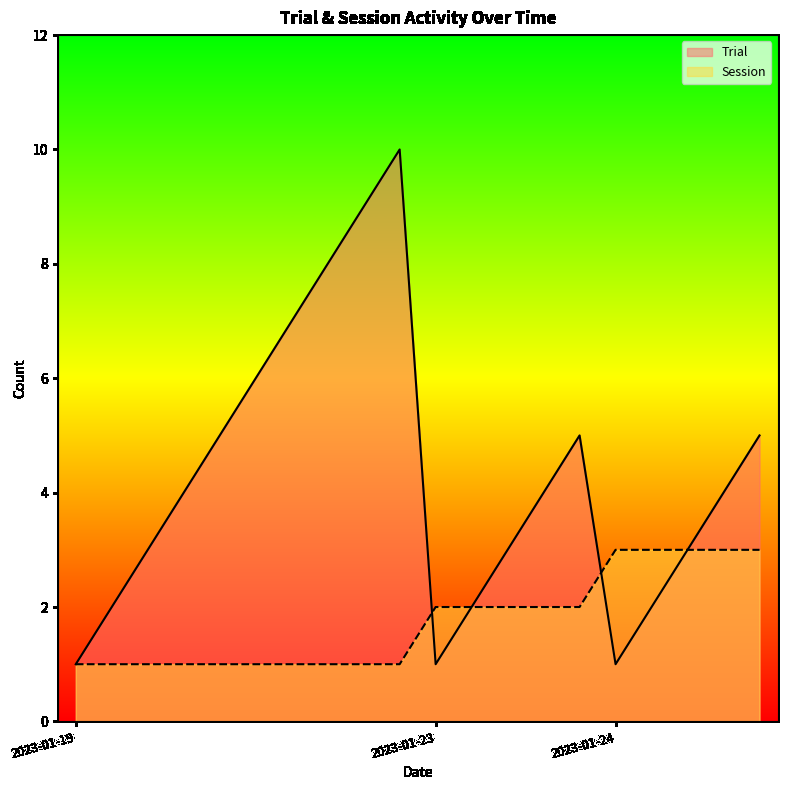

Is it true that Session equals 3 at 2023-01-24?

True